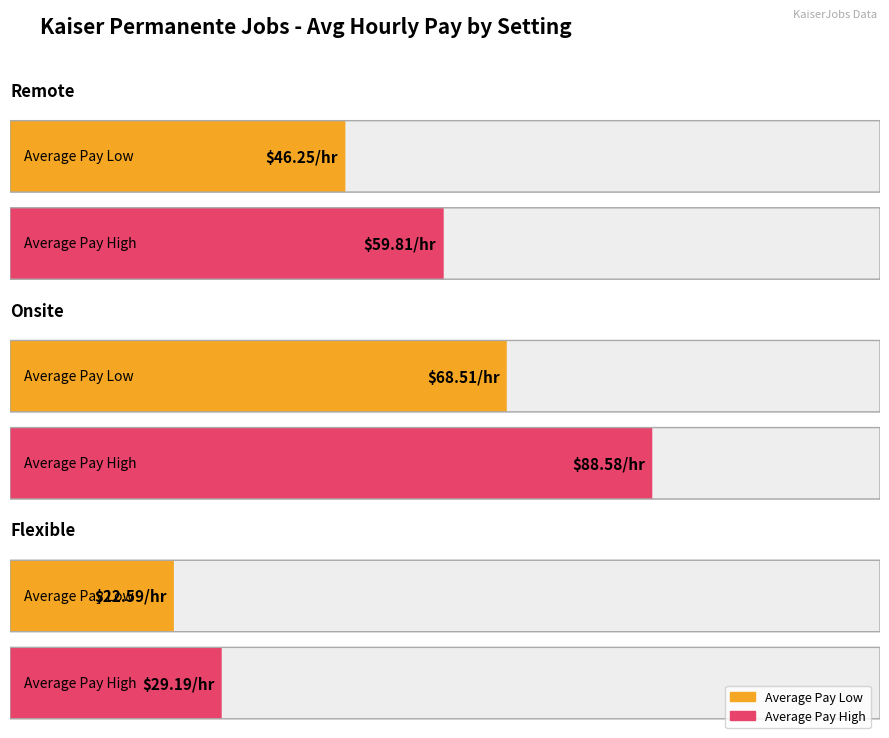

What is the maximum value shown in the chart?

88.6